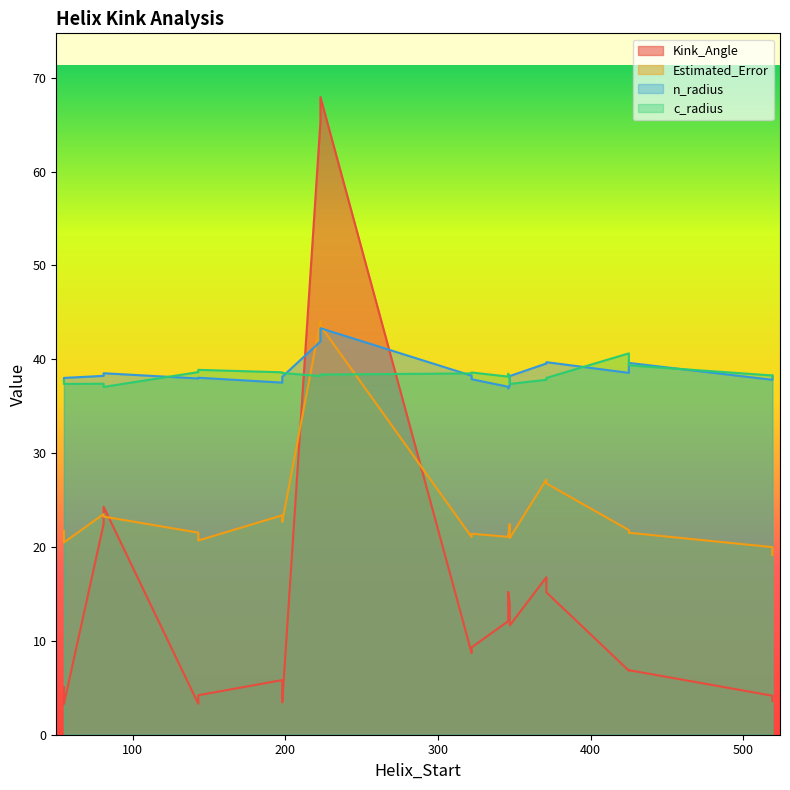

Does the chart display data point markers on the line(s)?

No